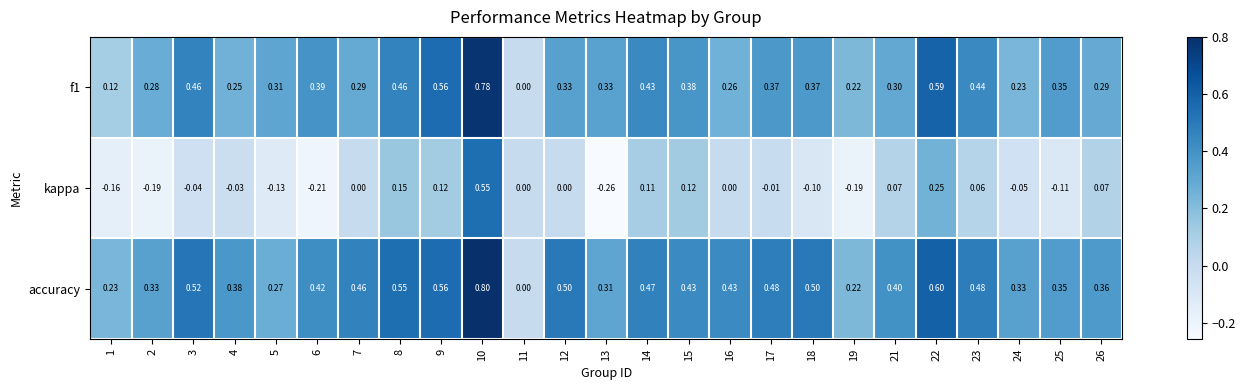

Which series has the largest range (max minus min)?

kappa